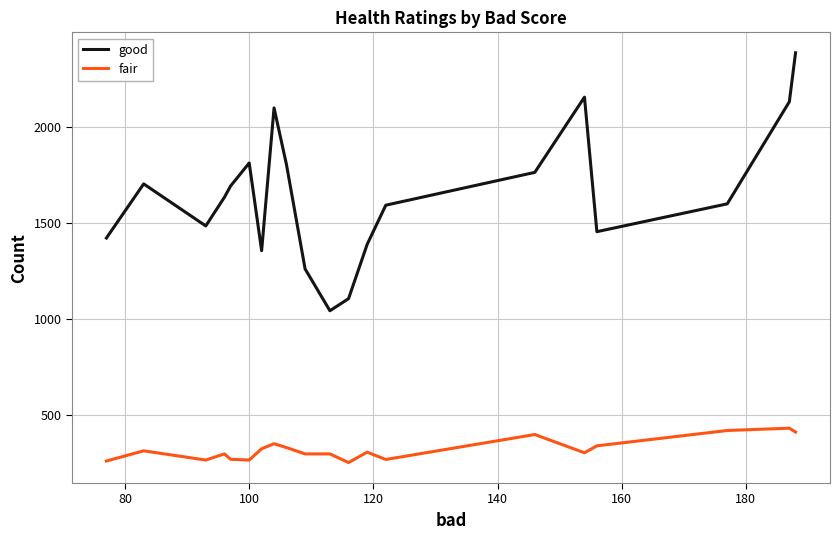

What is the difference between the maximum and minimum values in the good series?

1344